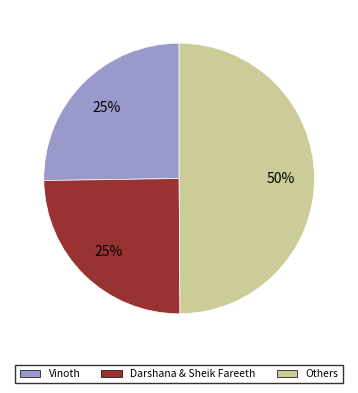

To the nearest percent, what is the average slice percentage?

33%